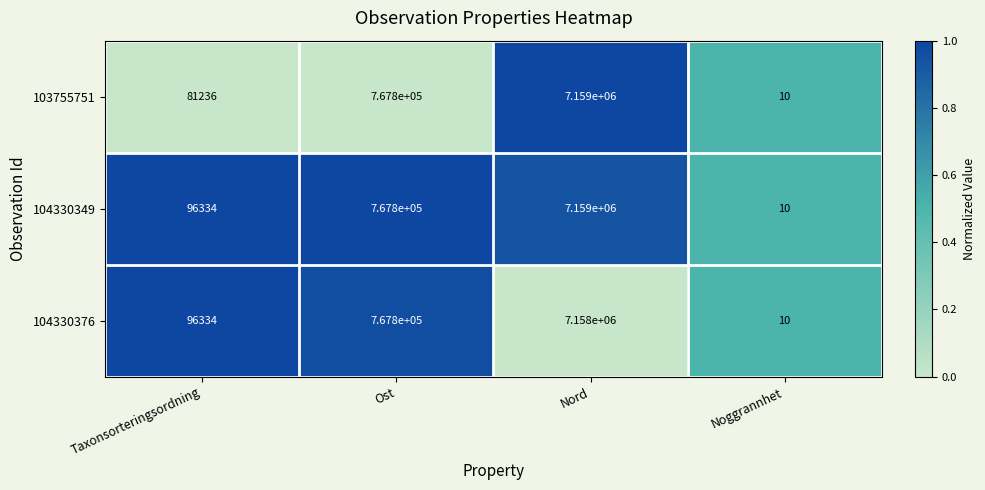

Reading left to right, extract all data points from this chart.

103755751: Taxonsorteringsordning=81236	Ost=767800	Nord=7159000	Noggrannhet=10
104330349: Taxonsorteringsordning=96334	Ost=767800	Nord=7159000	Noggrannhet=10
104330376: Taxonsorteringsordning=96334	Ost=767800	Nord=7158000	Noggrannhet=10